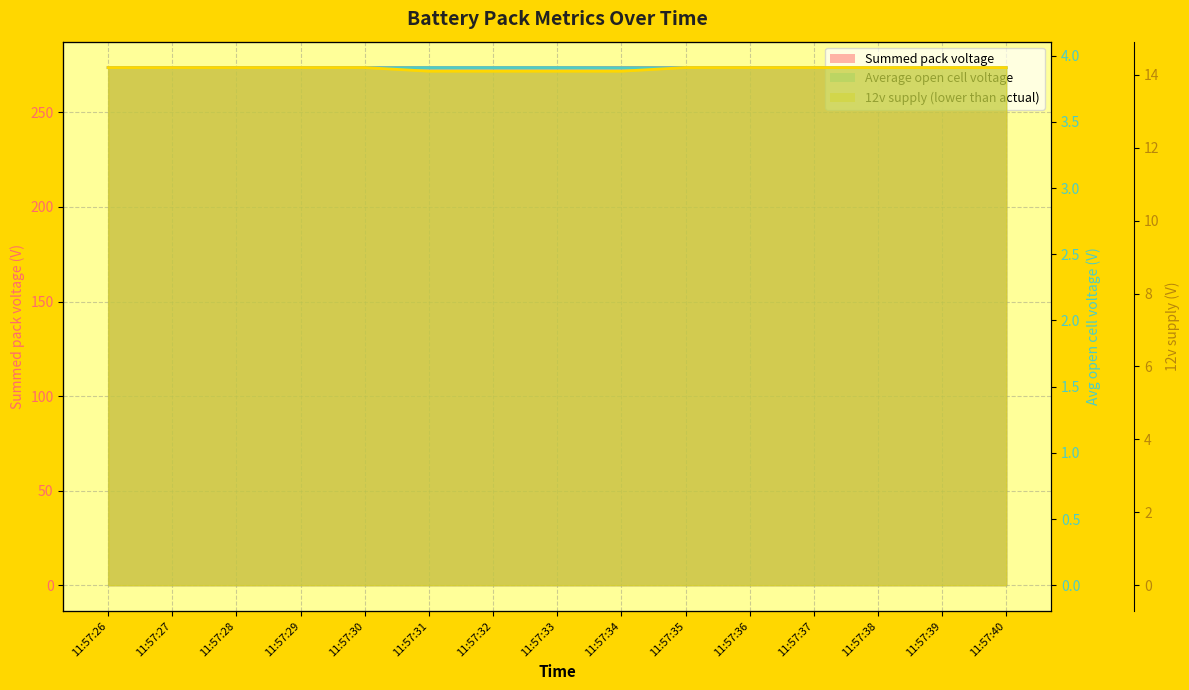

What are all the series names shown in the legend?

Summed pack voltage, Average open cell voltage, 12v supply (lower than actual)